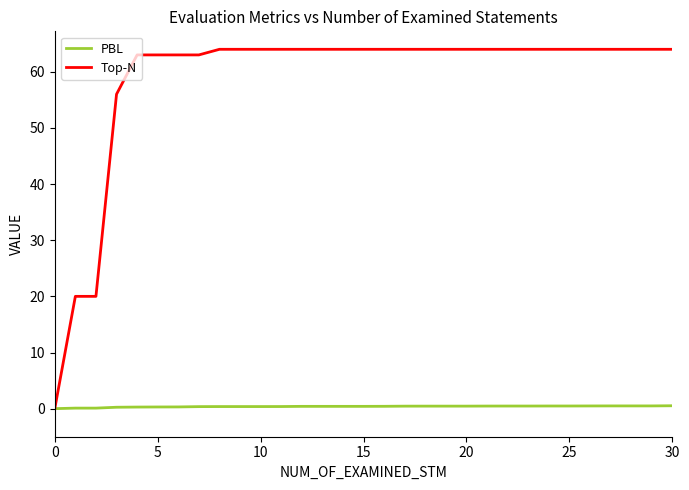

What is the highest value of the Top-N series?

64.0